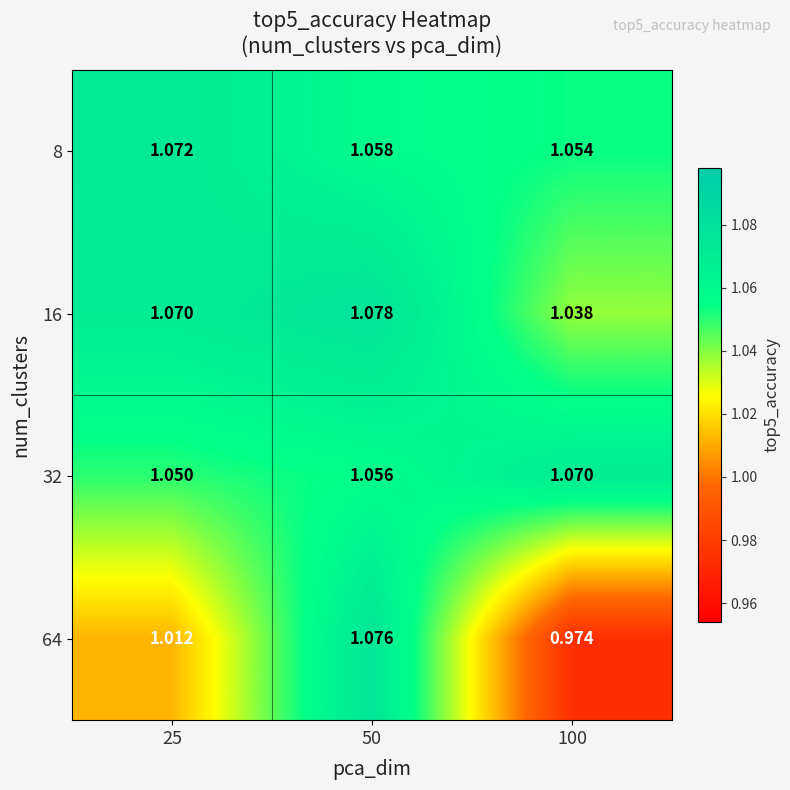

Reading left to right, list all the values displayed in this chart.

8: 25=1.1	50=1.1	100=1.1
16: 25=1.1	50=1.1	100=1.0
32: 25=1.1	50=1.1	100=1.1
64: 25=1.0	50=1.1	100=1.0